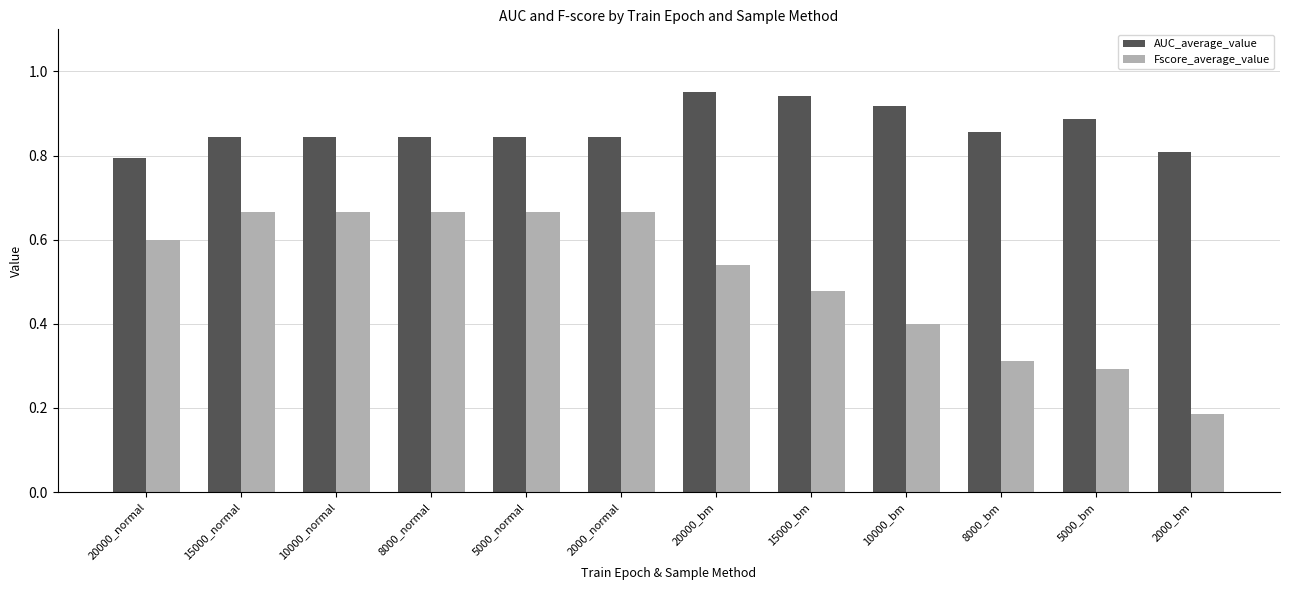

Rank the series by their maximum value, from lowest to highest.

Fscore_average_value, AUC_average_value